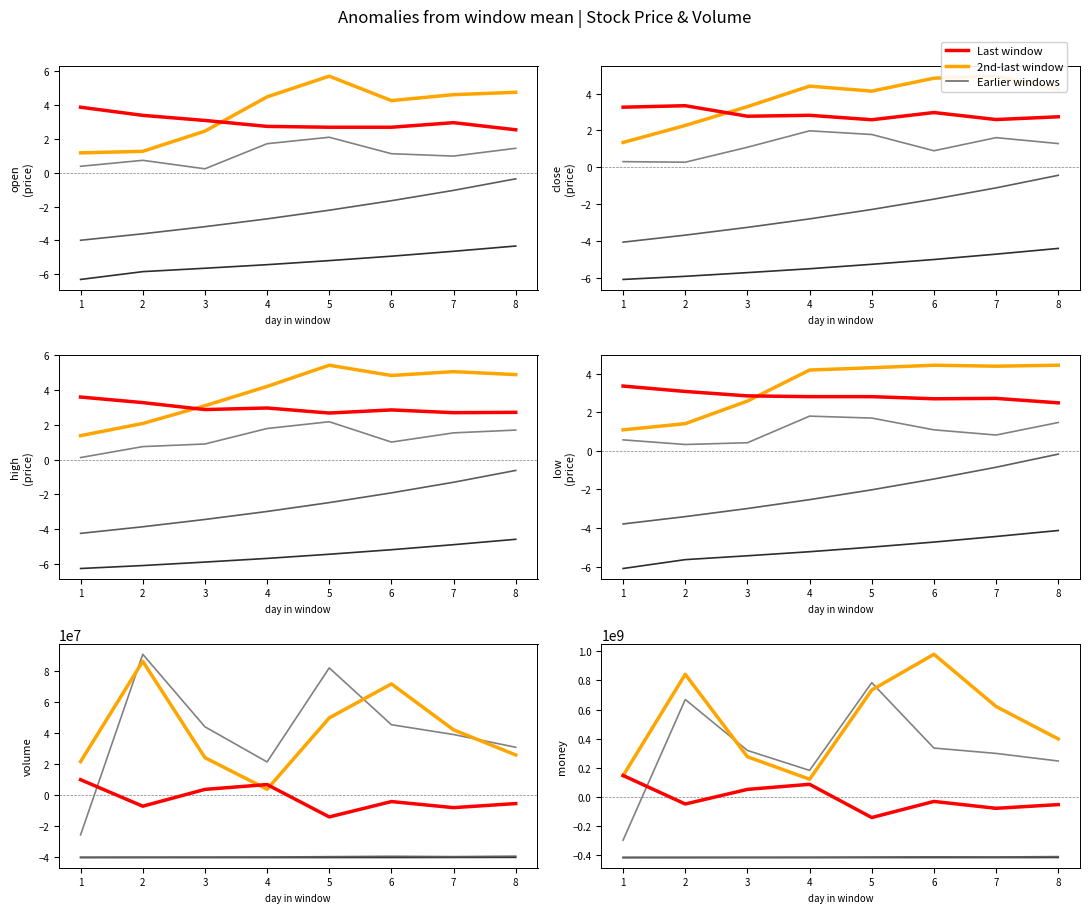

True or false: Wk2 has a value of -413222367.2 at 2.

True